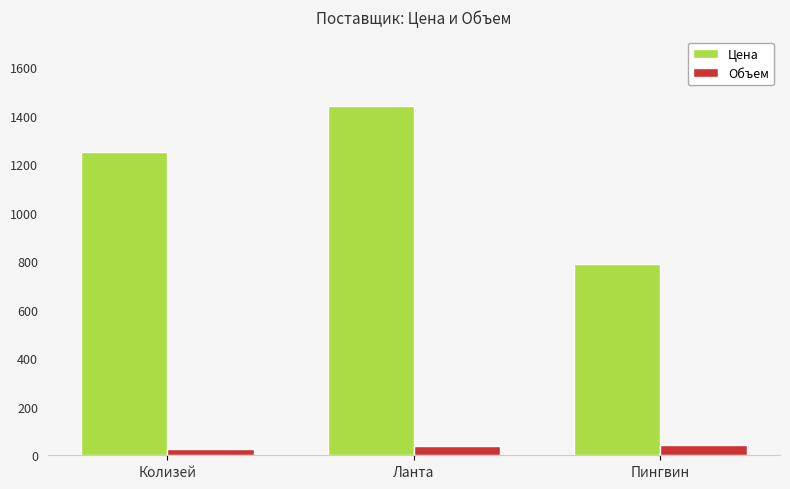

At how many categories does at least one series exceed 276?

3